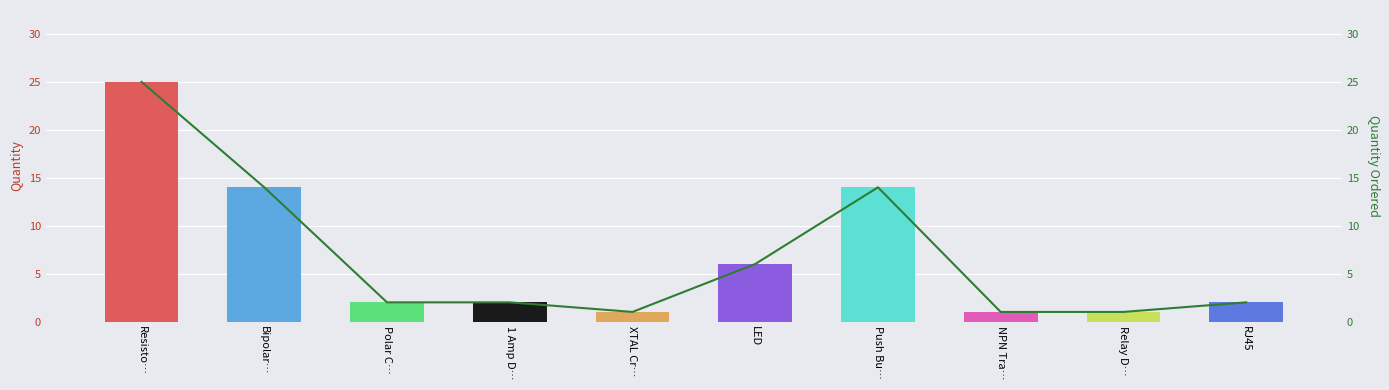

Which category has the highest value across all series?

Resisto…